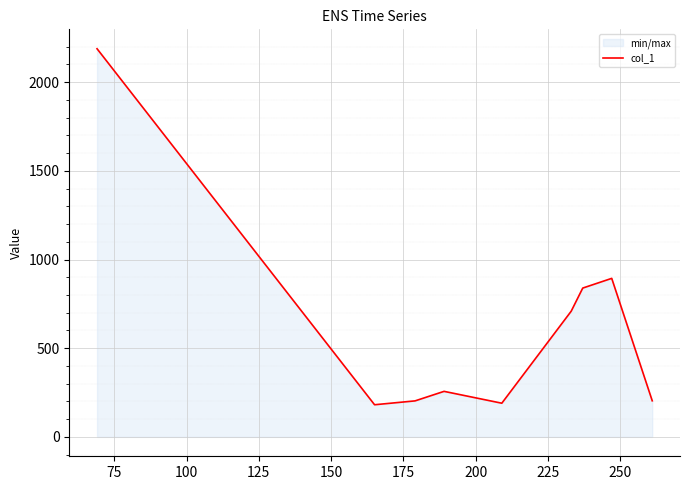

What is the value of the 7th point from the left?

839.0